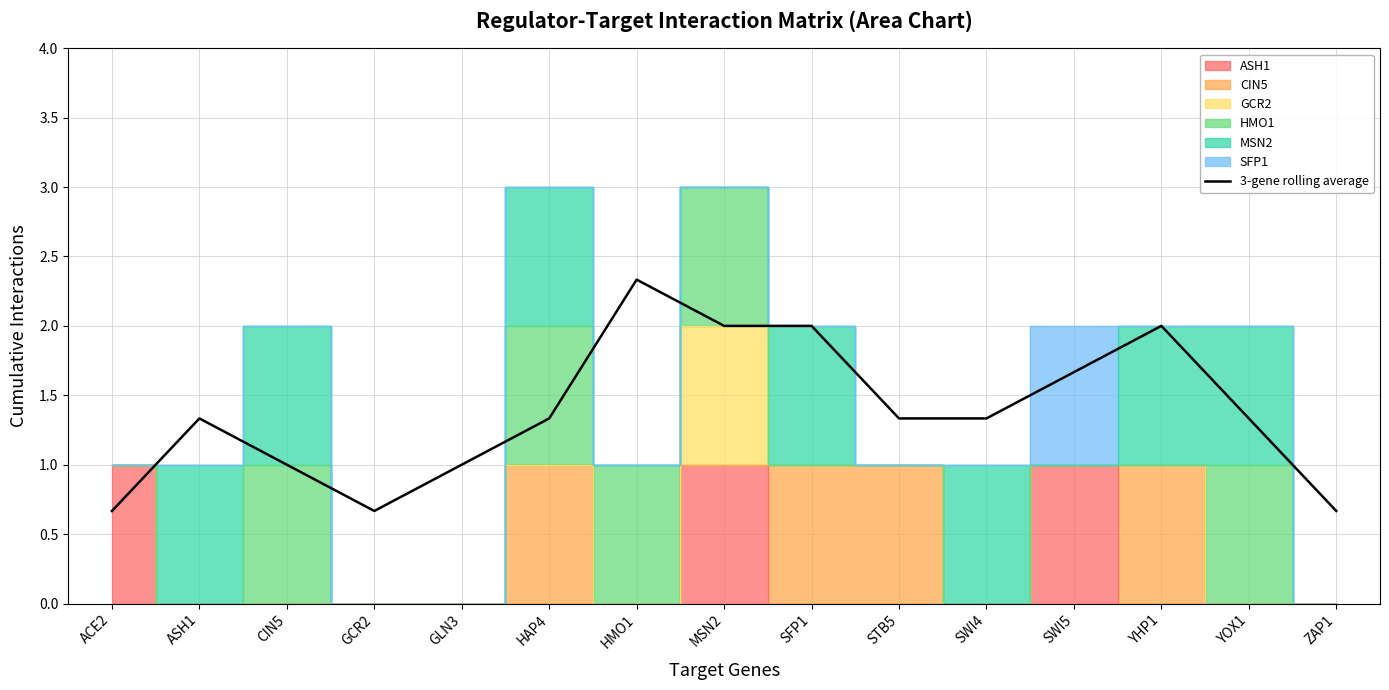

What is the greatest value displayed?

2.3